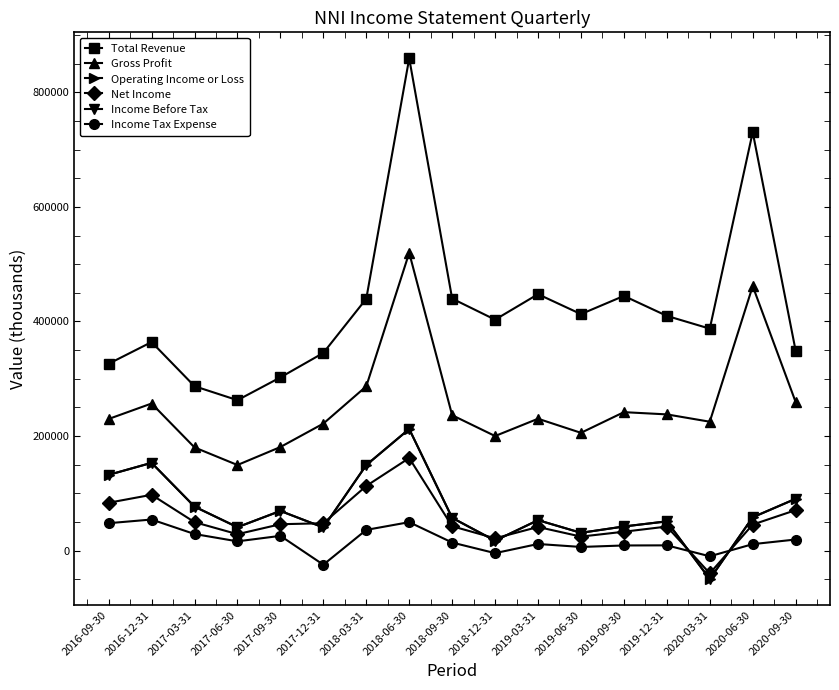

What are all the series names shown in the legend?

Total Revenue, Gross Profit, Operating Income or Loss, Net Income, Income Before Tax, Income Tax Expense